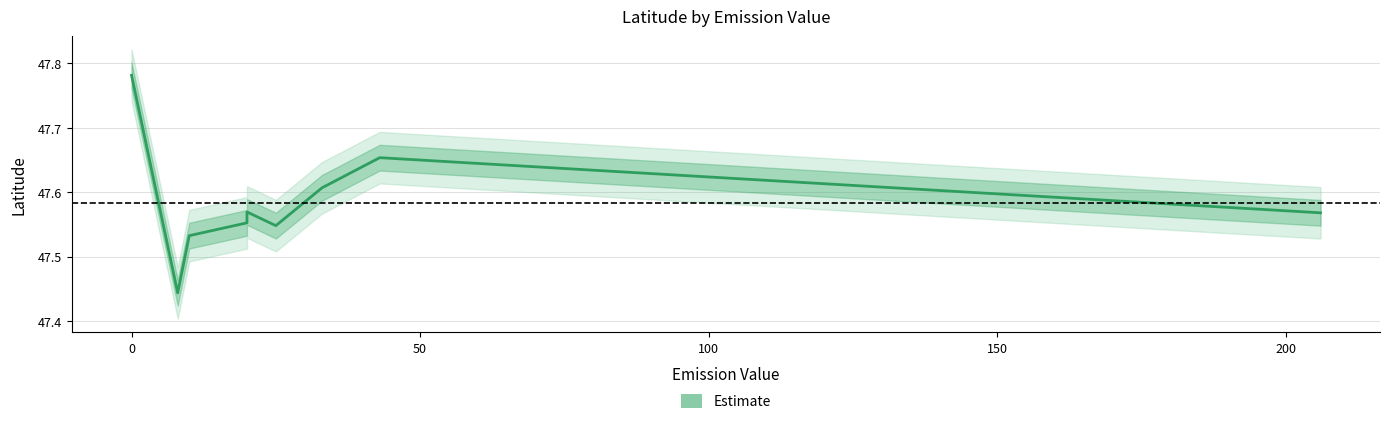

How many lines are shown in the chart?

1